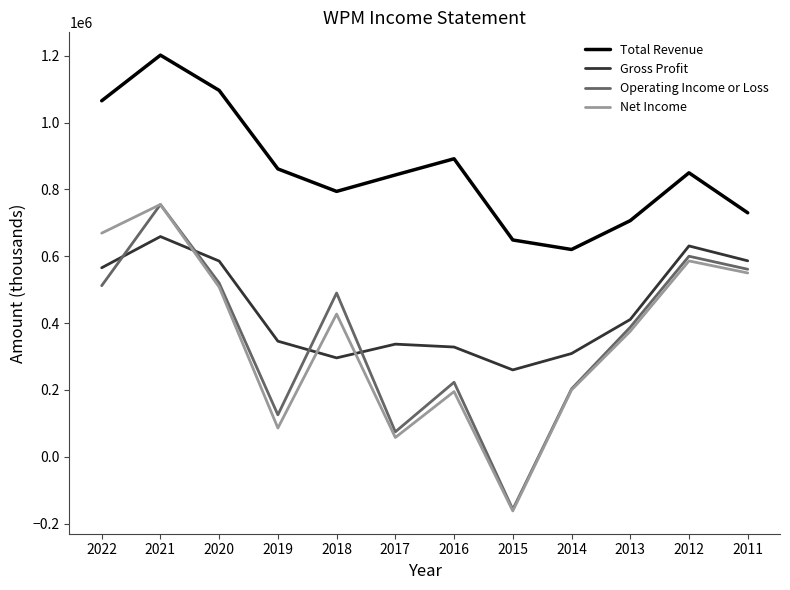

Does the chart display data point markers on the line(s)?

No